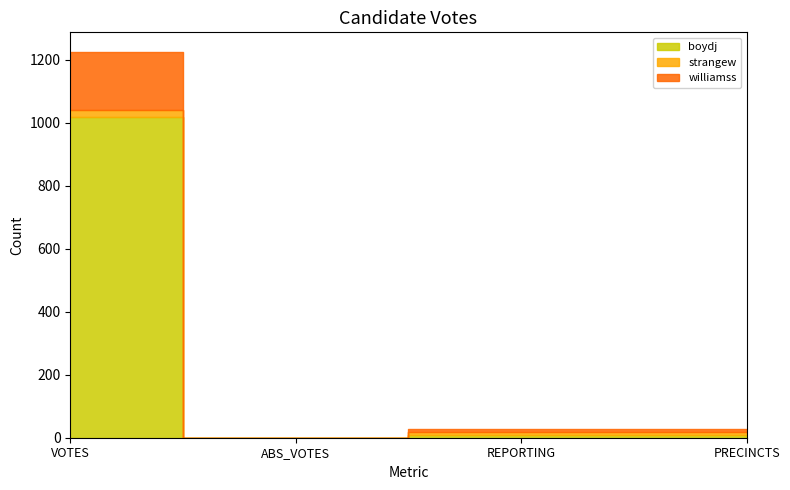

How many series are shown in this chart?

3